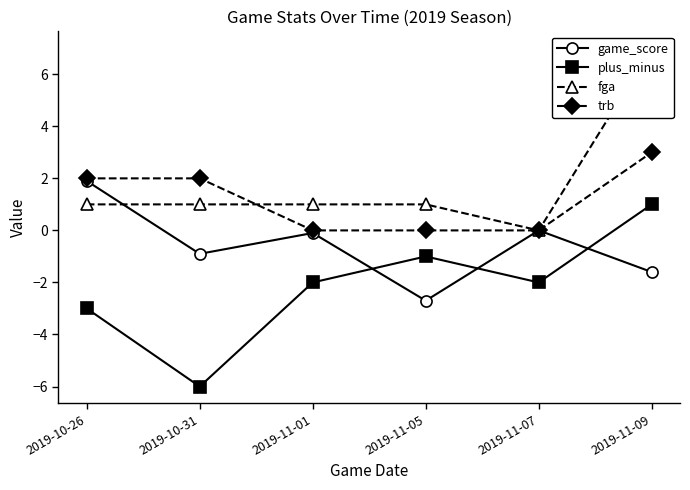

What is the sum of all plus_minus values?

-13.0